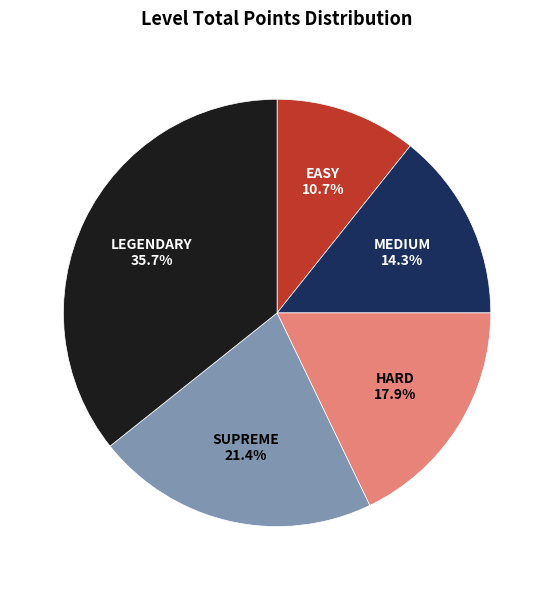

Is there any slice that represents more than half of the pie?

No